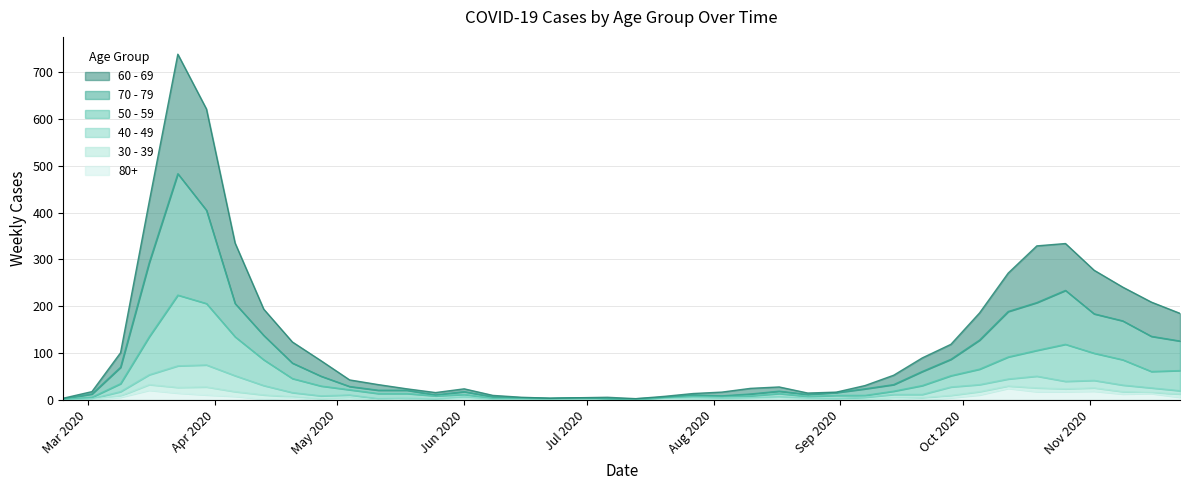

What is the average value of the 70 - 79 series?

88